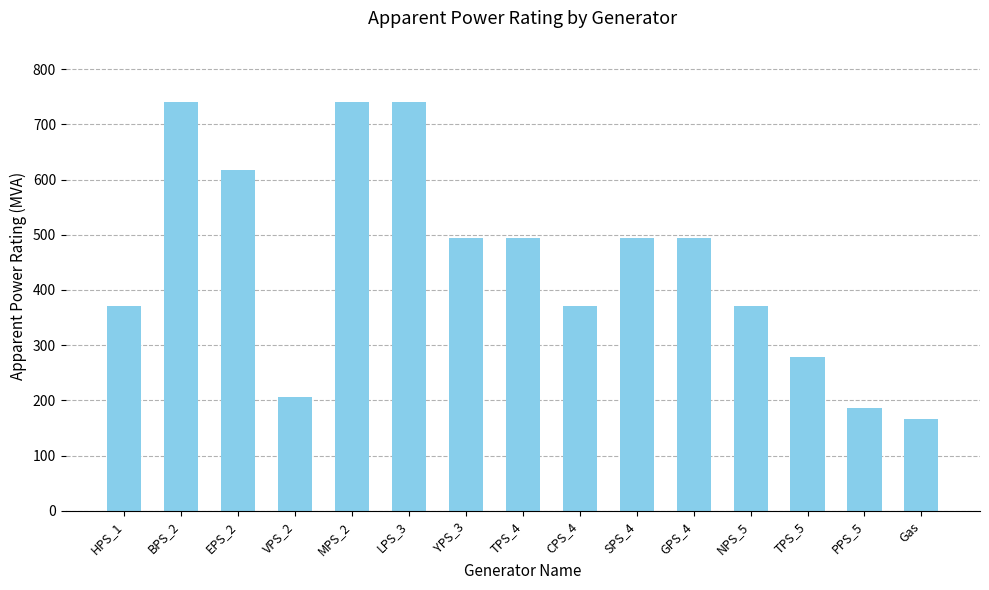

The chart shows a value of 176.9 at GPS_4. True or false?

False